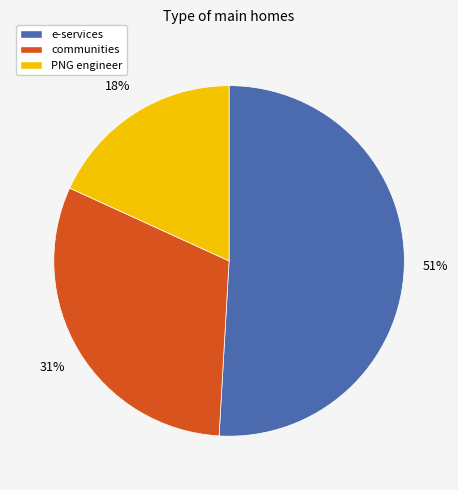

Count the number of slices in the pie.

3